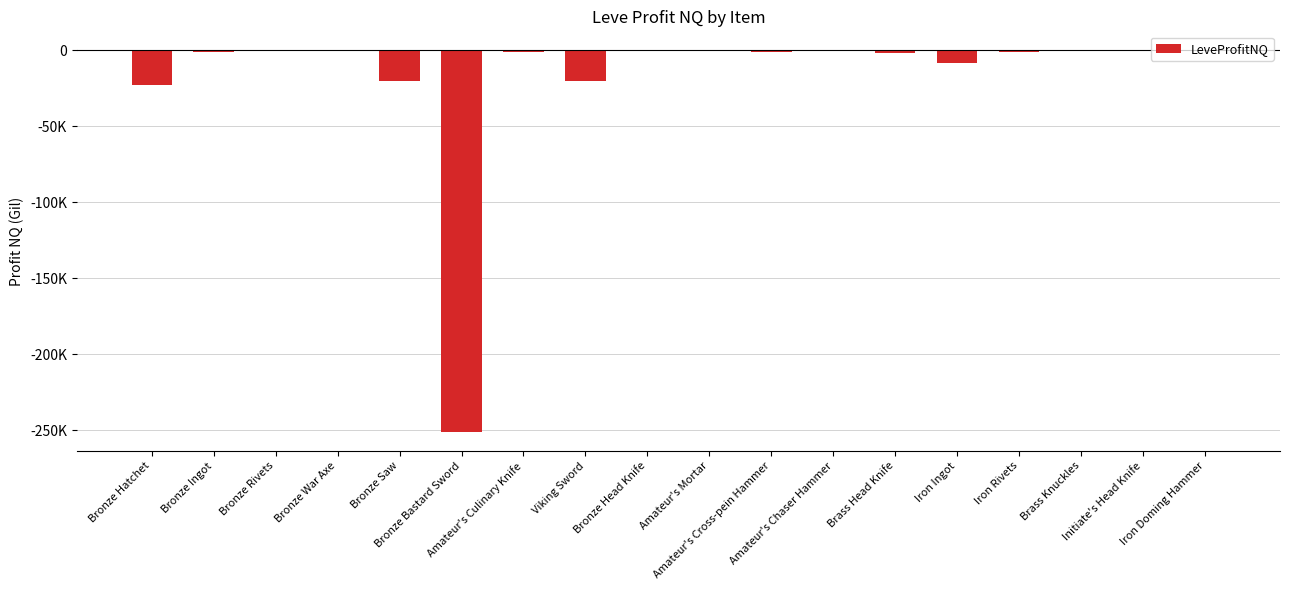

List the labels in order of value, smallest first.

Bronze Bastard Sword, Bronze Hatchet, Viking Sword, Bronze Saw, Iron Ingot, Brass Head Knife, Iron Rivets, Bronze Ingot, Amateur's Cross-pein Hammer, Amateur's Culinary Knife, Iron Doming Hammer, Amateur's Mortar, Bronze War Axe, Amateur's Chaser Hammer, Bronze Head Knife, Brass Knuckles, Initiate's Head Knife, Bronze Rivets